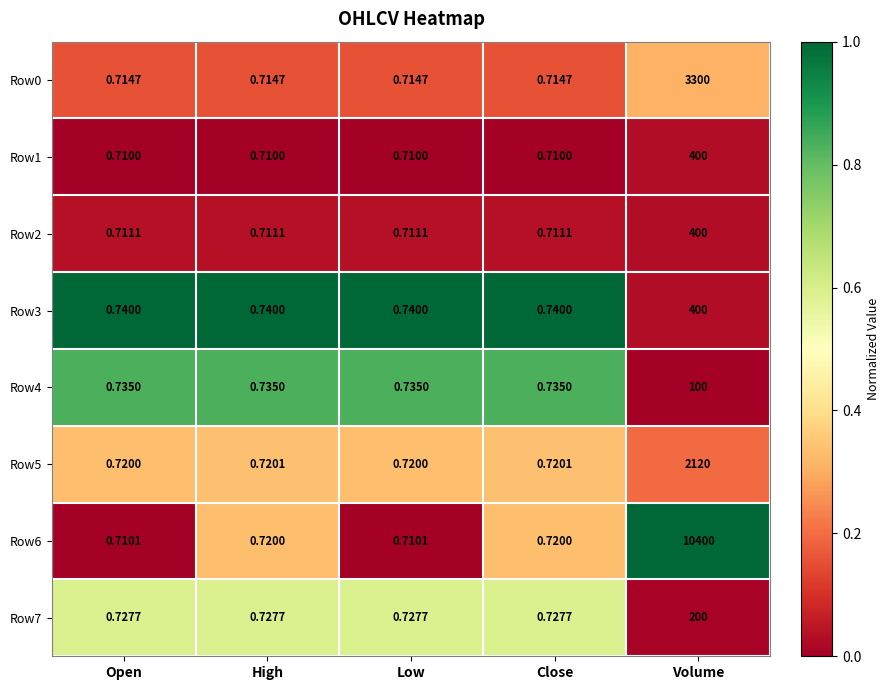

Which category has the highest value across all series?

Volume